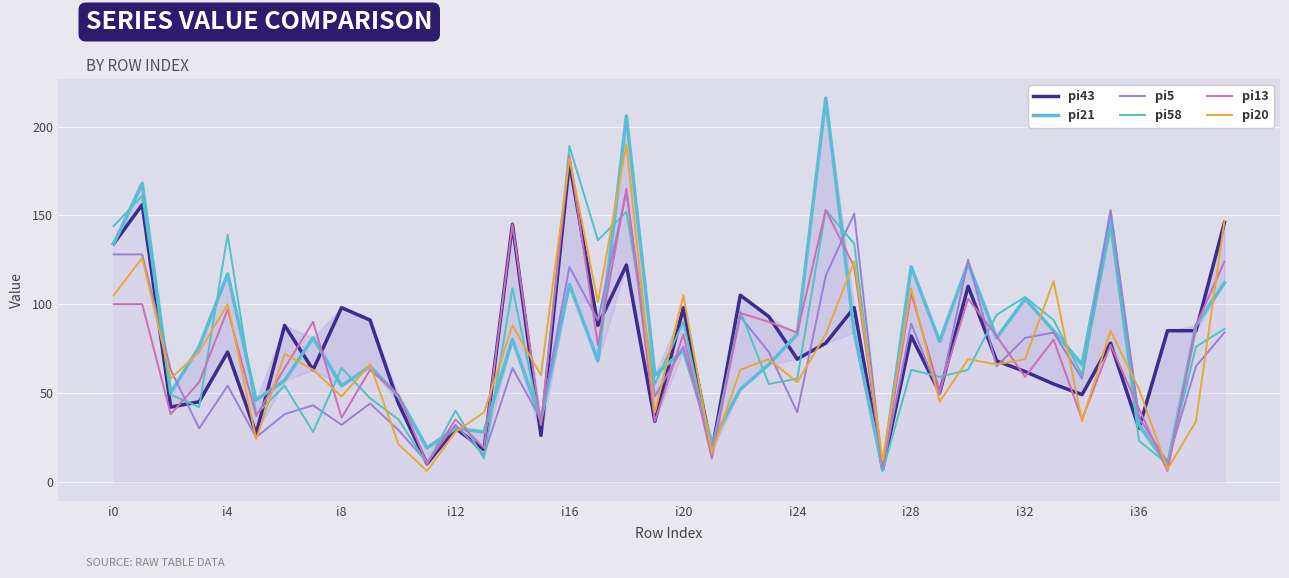

At which label does pi13 reach its peak?

i16